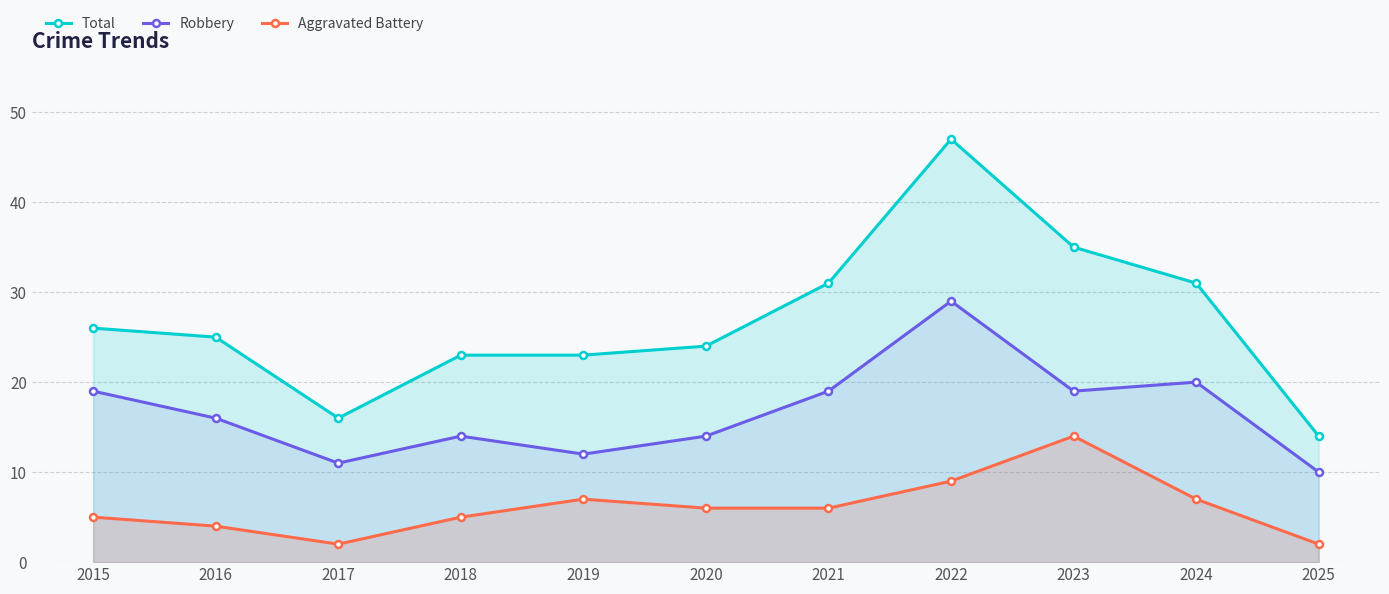

At which label is Robbery closest to 19?

2015